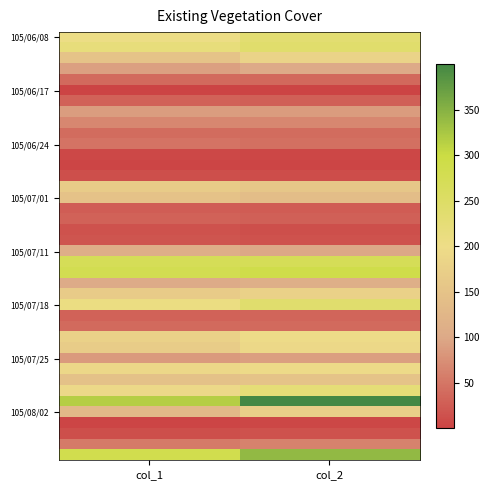

What is the total value across all series at col_1?

4366.9